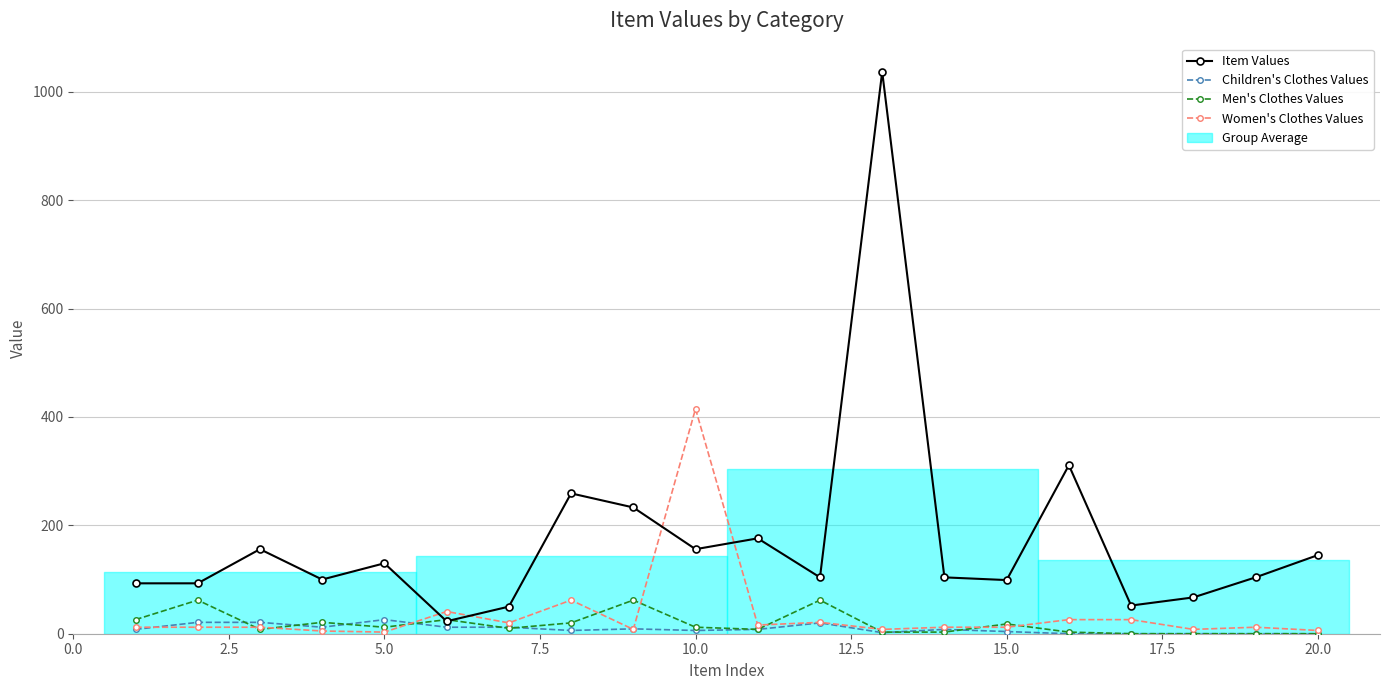

How many data points does each series have?

20